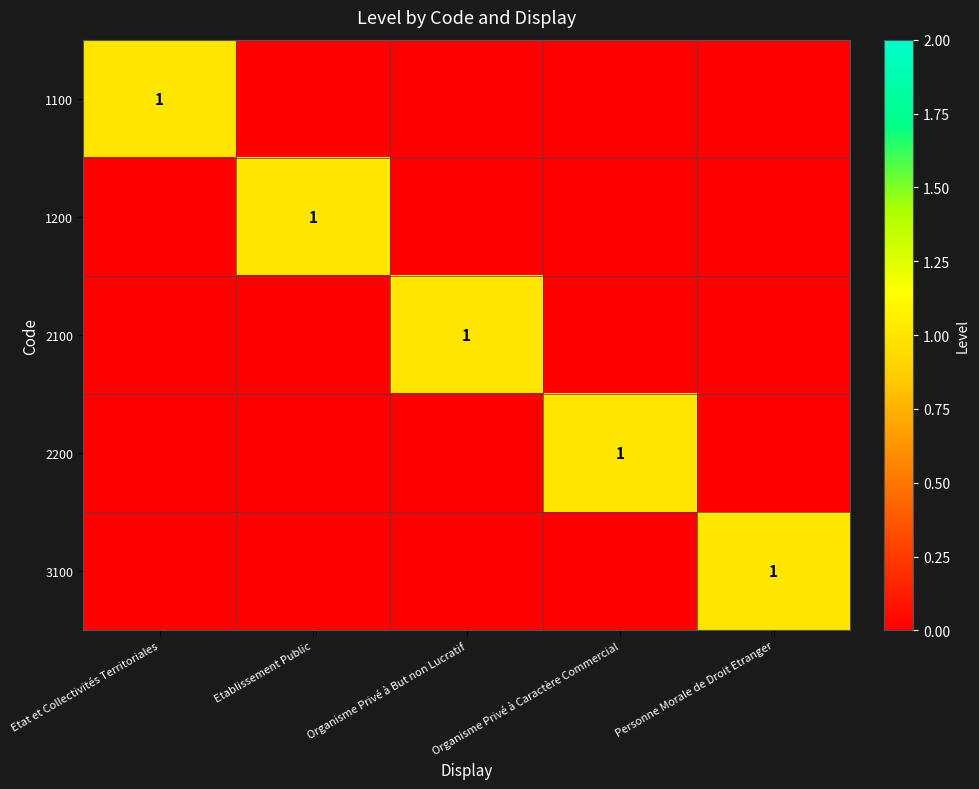

True or false: 3100 has a value of 1 at Personne Morale de Droit Etranger.

True